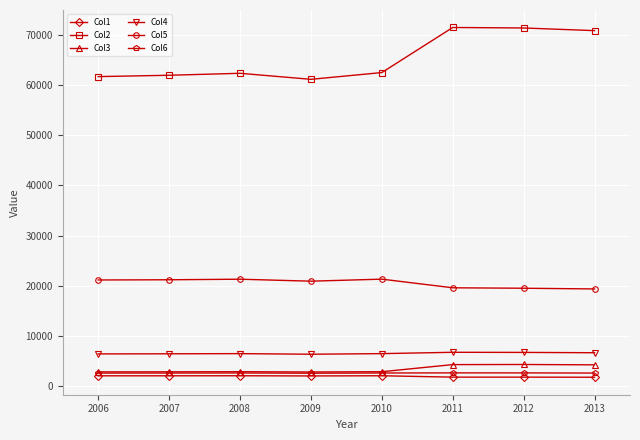

True or false: Col1 has more than 1 points higher than both neighbors.

True